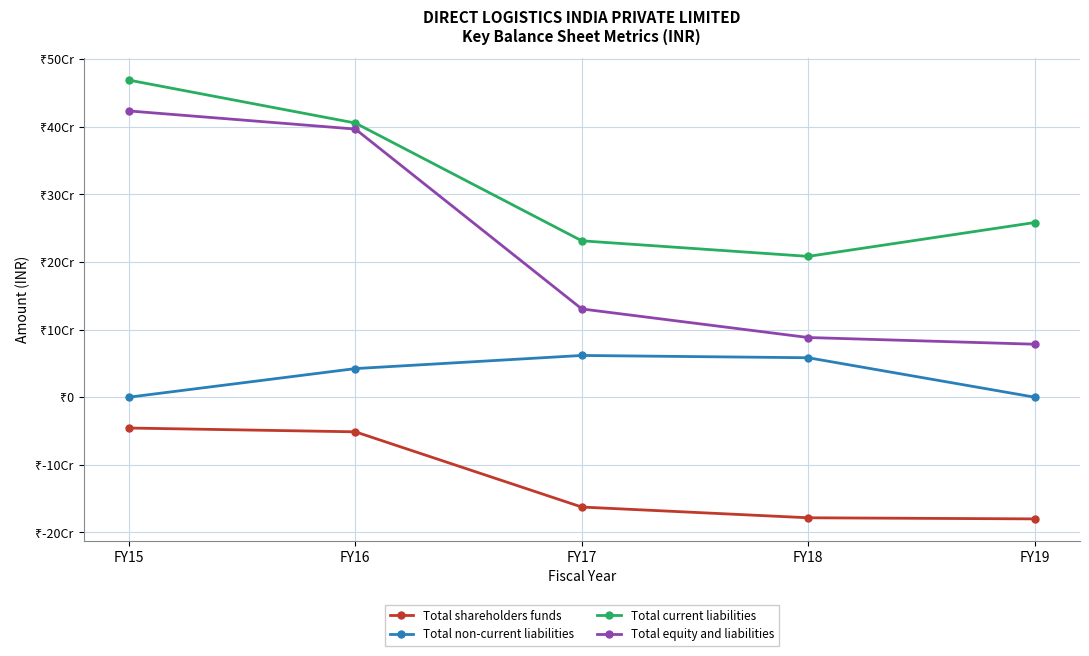

True or false: Total shareholders funds and Total current liabilities intersect in this chart.

False